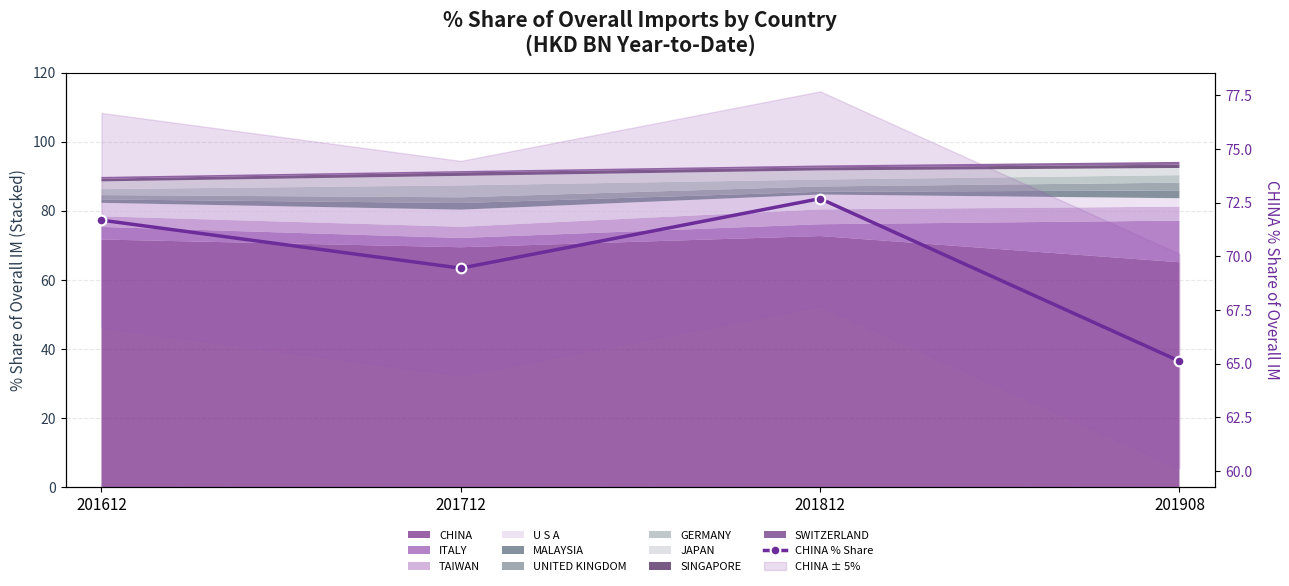

What is the difference between the maximum and second lowest values?

3.2